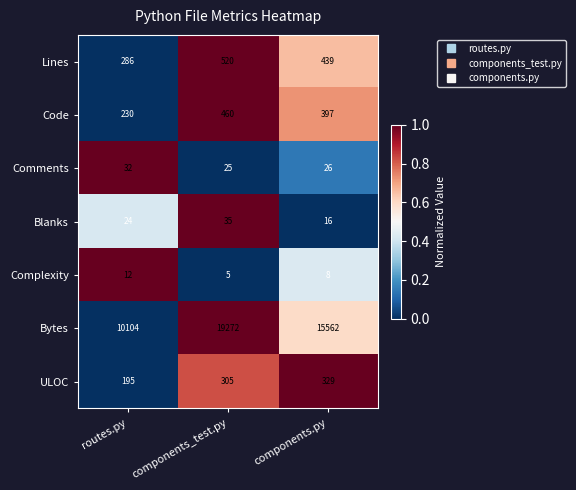

At which category is the sum across all series the highest?

components_test.py